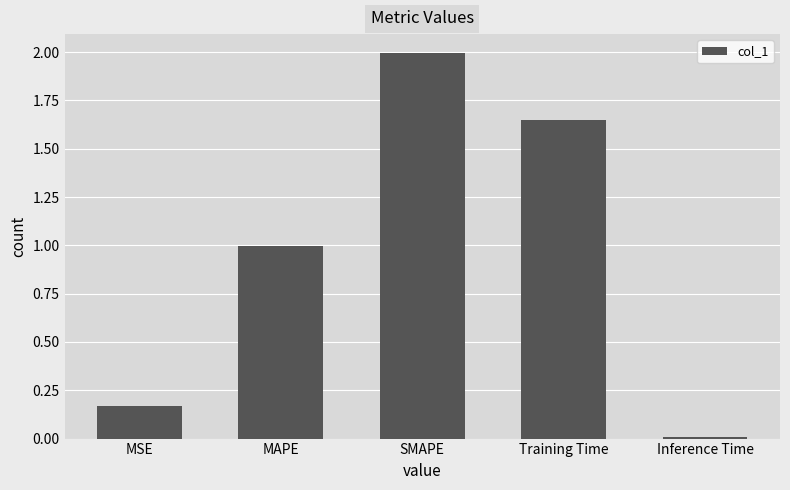

Are the bars grouped side by side (vs. stacked)?

No